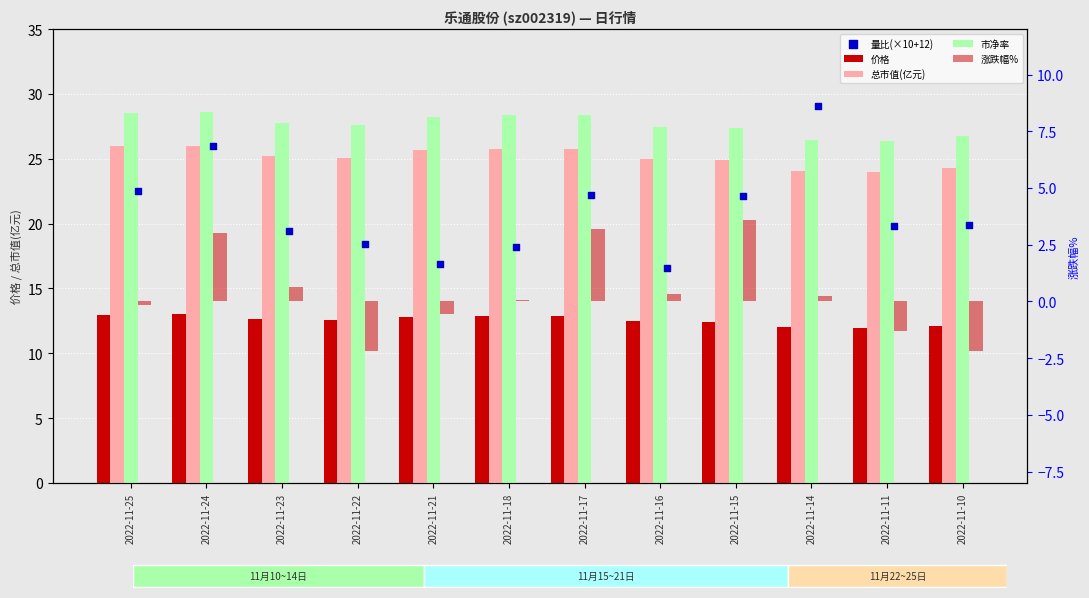

Is the value of 市净率 at 2022-11-24 greater than the value of 量比(×10+12) at 2022-11-21?

Yes